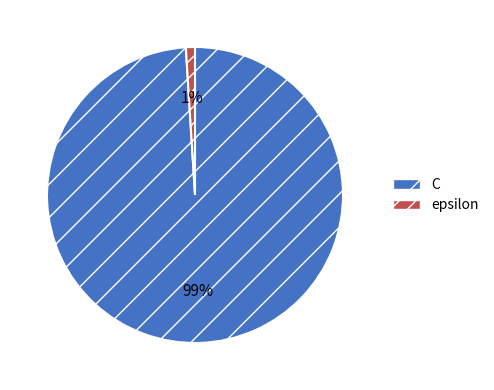

To the nearest percent, what percentage of the pie is epsilon?

1%